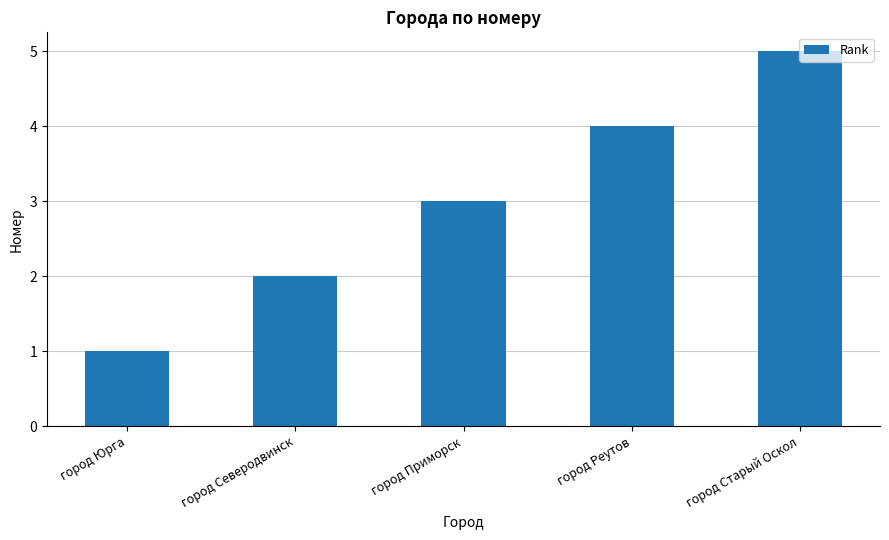

Is it true that the value at город Реутов is 4?

True